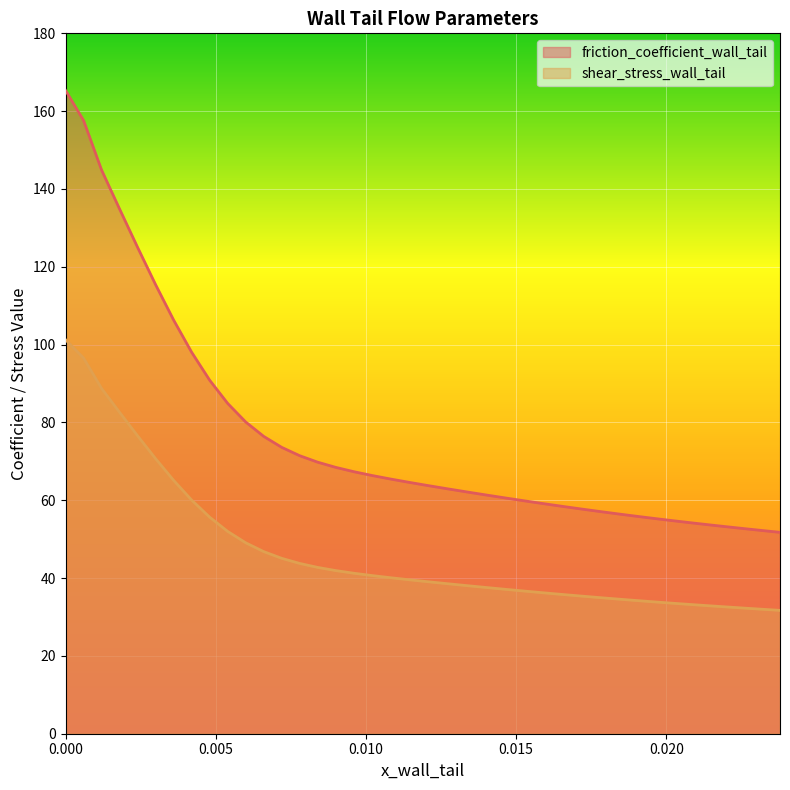

What are all the series names shown in the legend?

friction_coefficient_wall_tail, shear_stress_wall_tail